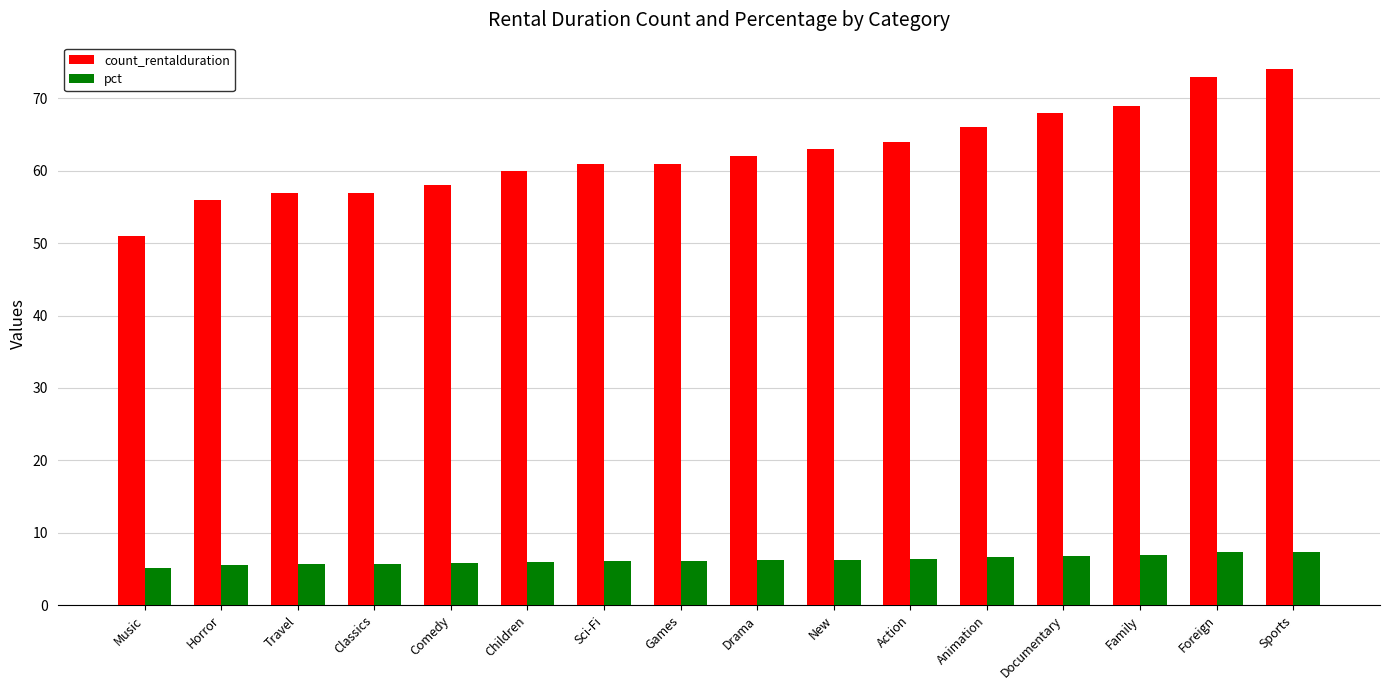

What is the sum of the pct values at Sports and Family?

14.3